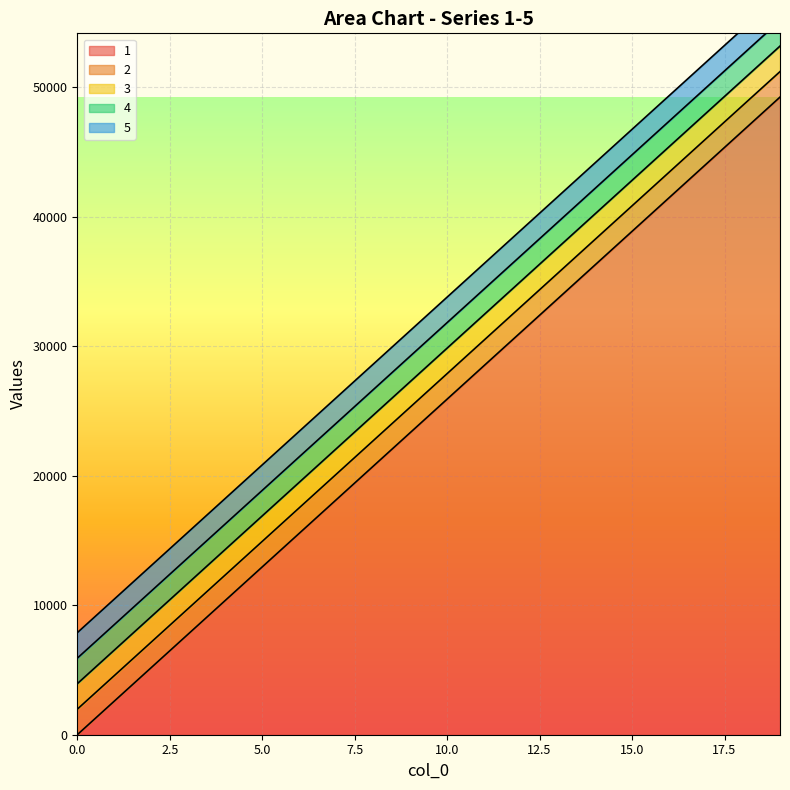

Rank the series by their maximum value, from highest to lowest.

5, 4, 3, 2, 1